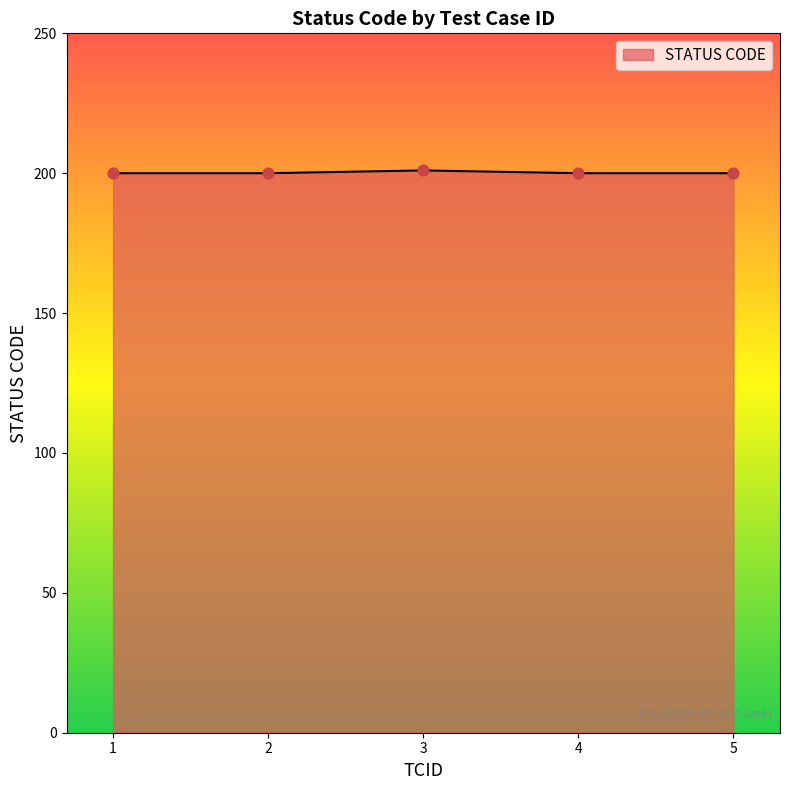

What is the ratio of the value at 5 to the value at 4?

1.0